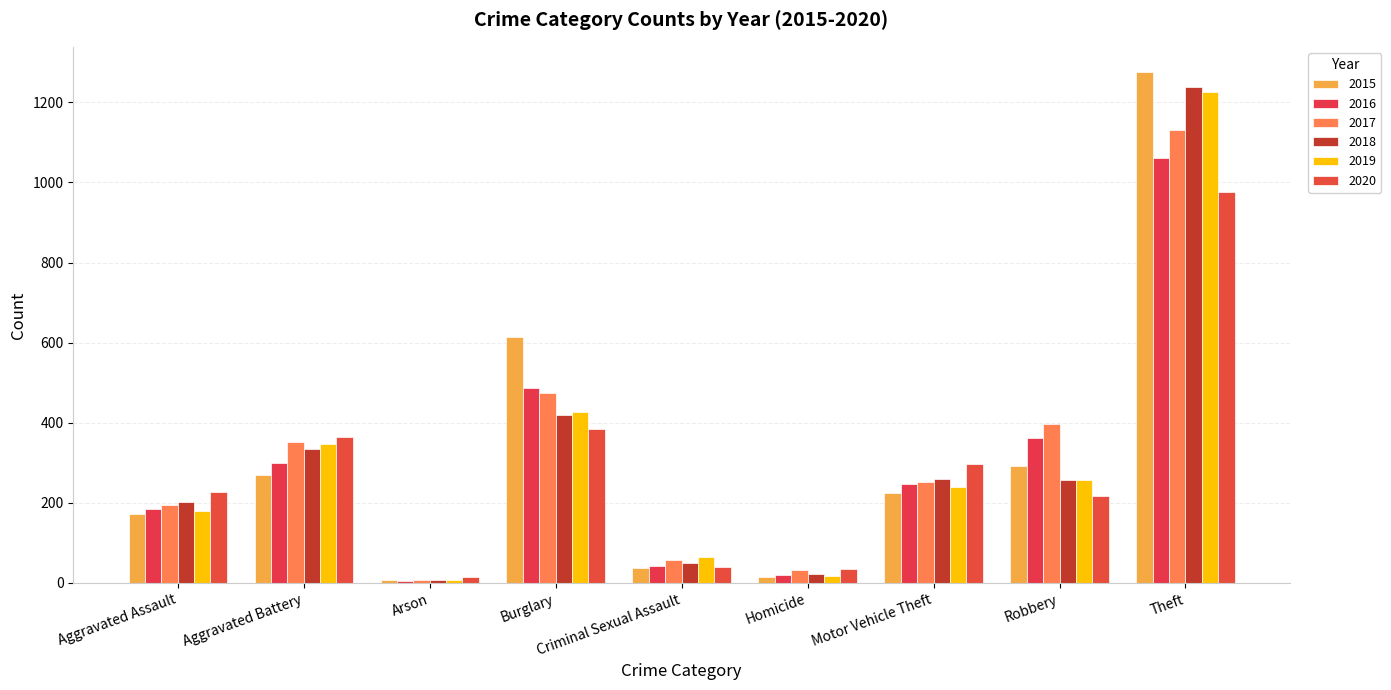

Reading left to right, transcribe all the data shown in this chart.

2015: 171	269	8	613	38	15	225	293	1275
2016: 184	299	6	486	43	20	247	363	1062
2017: 195	353	8	474	57	32	253	397	1131
2018: 201	334	7	419	50	23	260	257	1239
2019: 180	346	8	428	64	18	239	256	1225
2020: 227	364	14	385	41	36	298	216	977